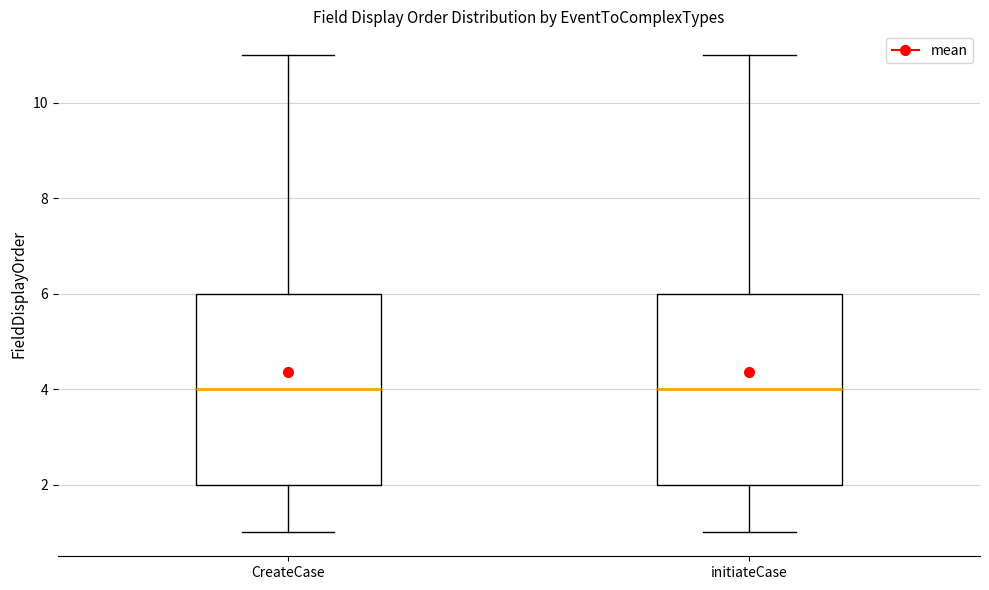

Reading left to right, transcribe this box plot: for each box, give where its median line is, the range the box spans, and where its two whiskers end, as read against the y-axis. The values are not printed on the chart, so give them approximately, as read against the axis.

CreateCase: median 4, box 2 to 6, whiskers 1 to 11
initiateCase: median 4, box 2 to 6, whiskers 1 to 11